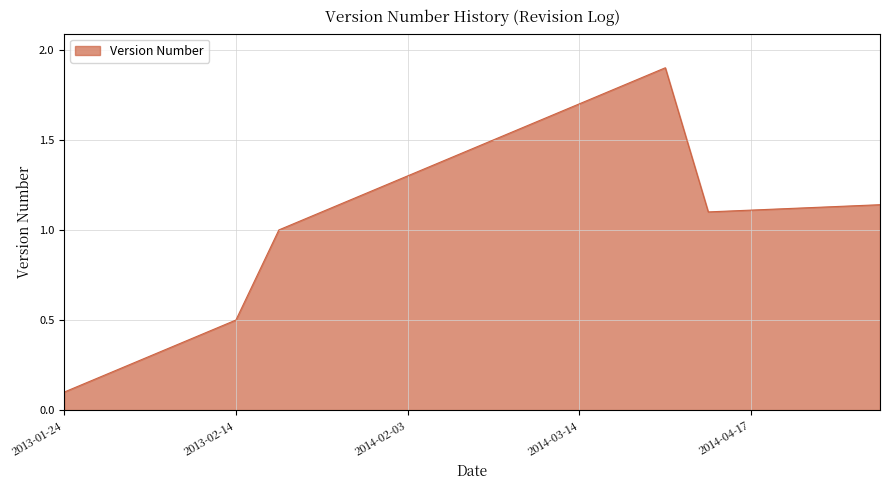

What is the difference between the maximum and minimum values?

1.8